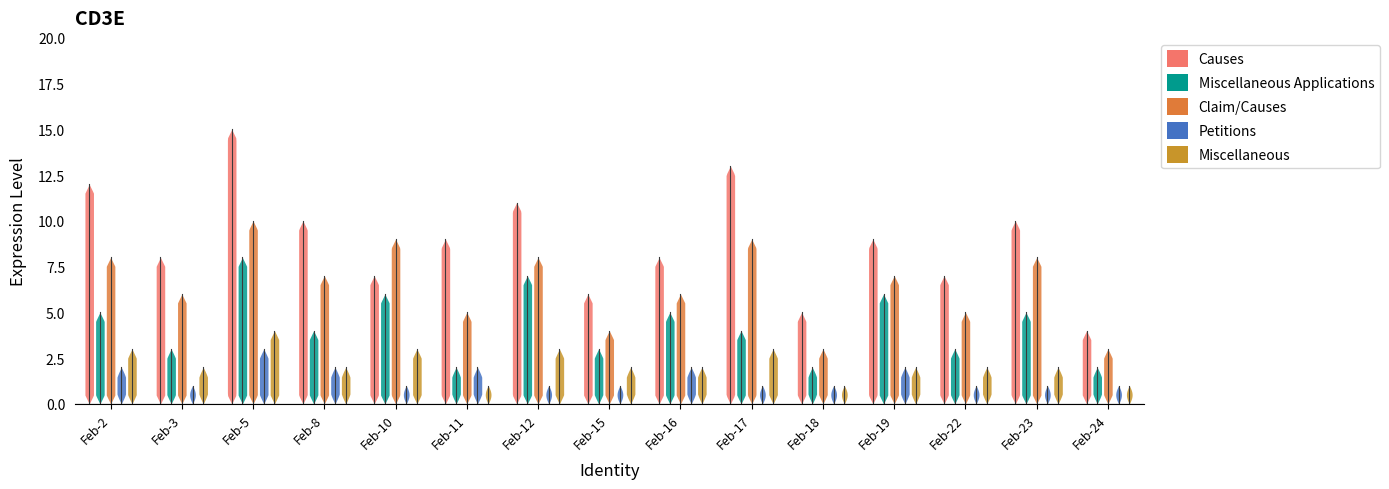

What are all the series names shown in the legend?

Causes, Miscellaneous Applications, Claim/Causes, Petitions, Miscellaneous